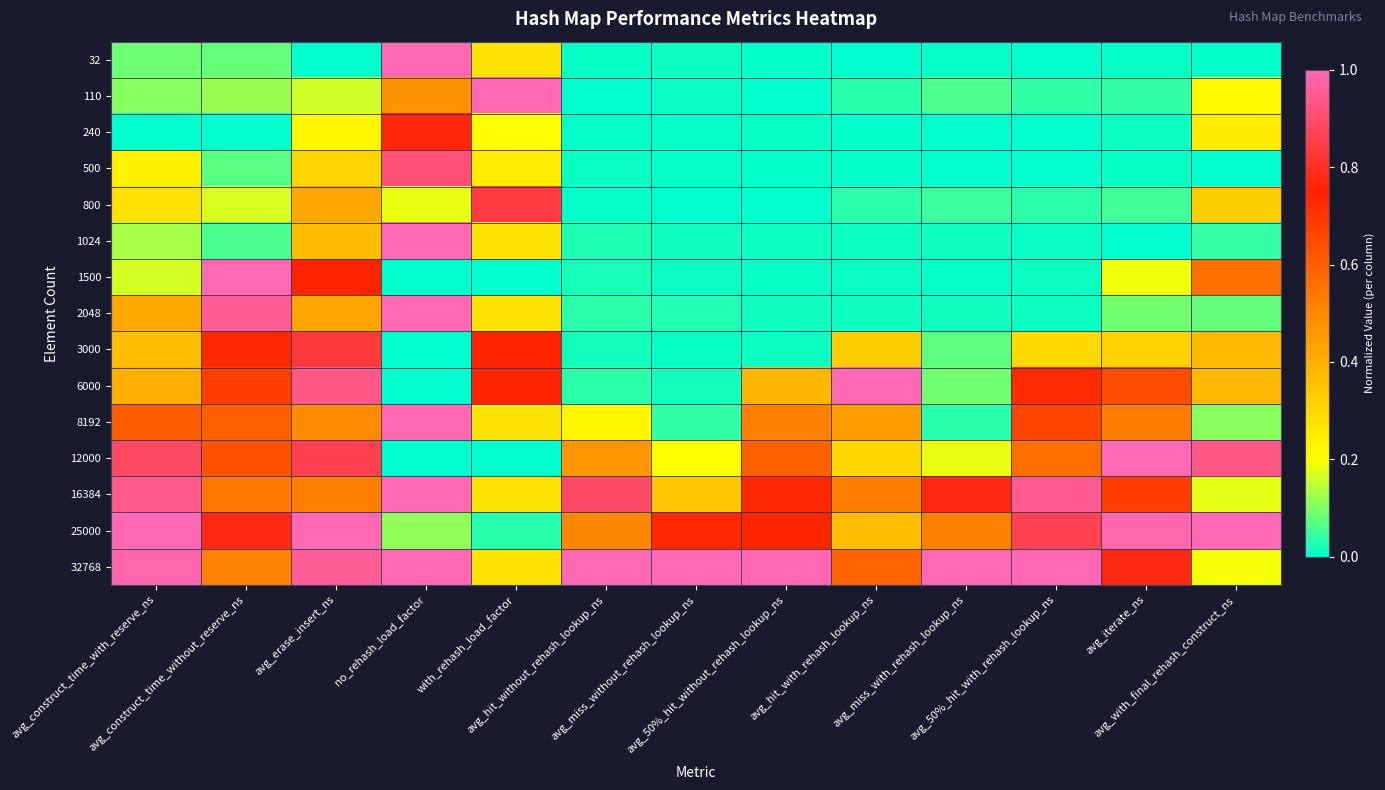

Reading left to right, what are all the values shown in this chart?

32: avg_construct_time_with_reserve_ns=0.1	avg_construct_time_without_reserve_ns=0.1	avg_erase_insert_ns=0.0	no_rehash_load_factor=1.0	with_rehash_load_factor=0.3	avg_hit_without_rehash_lookup_ns=0.0	avg_miss_without_rehash_lookup_ns=0.0	avg_50%_hit_without_rehash_lookup_ns=0.0	avg_hit_with_rehash_lookup_ns=0.0	avg_miss_with_rehash_lookup_ns=0.0	avg_50%_hit_with_rehash_lookup_ns=0.0	avg_iterate_ns=0.0	avg_with_final_rehash_construct_ns=0.0
110: avg_construct_time_with_reserve_ns=0.1	avg_construct_time_without_reserve_ns=0.1	avg_erase_insert_ns=0.2	no_rehash_load_factor=0.5	with_rehash_load_factor=1.0	avg_hit_without_rehash_lookup_ns=0.0	avg_miss_without_rehash_lookup_ns=0.0	avg_50%_hit_without_rehash_lookup_ns=0.0	avg_hit_with_rehash_lookup_ns=0.0	avg_miss_with_rehash_lookup_ns=0.1	avg_50%_hit_with_rehash_lookup_ns=0.0	avg_iterate_ns=0.0	avg_with_final_rehash_construct_ns=0.2
240: avg_construct_time_with_reserve_ns=0.0	avg_construct_time_without_reserve_ns=0.0	avg_erase_insert_ns=0.2	no_rehash_load_factor=0.8	with_rehash_load_factor=0.2	avg_hit_without_rehash_lookup_ns=0.0	avg_miss_without_rehash_lookup_ns=0.0	avg_50%_hit_without_rehash_lookup_ns=0.0	avg_hit_with_rehash_lookup_ns=0.0	avg_miss_with_rehash_lookup_ns=0.0	avg_50%_hit_with_rehash_lookup_ns=0.0	avg_iterate_ns=0.0	avg_with_final_rehash_construct_ns=0.2
500: avg_construct_time_with_reserve_ns=0.2	avg_construct_time_without_reserve_ns=0.1	avg_erase_insert_ns=0.3	no_rehash_load_factor=0.9	with_rehash_load_factor=0.2	avg_hit_without_rehash_lookup_ns=0.0	avg_miss_without_rehash_lookup_ns=0.0	avg_50%_hit_without_rehash_lookup_ns=0.0	avg_hit_with_rehash_lookup_ns=0.0	avg_miss_with_rehash_lookup_ns=0.0	avg_50%_hit_with_rehash_lookup_ns=0.0	avg_iterate_ns=0.0	avg_with_final_rehash_construct_ns=0.0
800: avg_construct_time_with_reserve_ns=0.3	avg_construct_time_without_reserve_ns=0.2	avg_erase_insert_ns=0.4	no_rehash_load_factor=0.2	with_rehash_load_factor=0.8	avg_hit_without_rehash_lookup_ns=0.0	avg_miss_without_rehash_lookup_ns=0.0	avg_50%_hit_without_rehash_lookup_ns=0.0	avg_hit_with_rehash_lookup_ns=0.0	avg_miss_with_rehash_lookup_ns=0.0	avg_50%_hit_with_rehash_lookup_ns=0.0	avg_iterate_ns=0.1	avg_with_final_rehash_construct_ns=0.3
1024: avg_construct_time_with_reserve_ns=0.1	avg_construct_time_without_reserve_ns=0.1	avg_erase_insert_ns=0.4	no_rehash_load_factor=1.0	with_rehash_load_factor=0.3	avg_hit_without_rehash_lookup_ns=0.0	avg_miss_without_rehash_lookup_ns=0.0	avg_50%_hit_without_rehash_lookup_ns=0.0	avg_hit_with_rehash_lookup_ns=0.0	avg_miss_with_rehash_lookup_ns=0.0	avg_50%_hit_with_rehash_lookup_ns=0.0	avg_iterate_ns=0.0	avg_with_final_rehash_construct_ns=0.0
1500: avg_construct_time_with_reserve_ns=0.2	avg_construct_time_without_reserve_ns=1.0	avg_erase_insert_ns=0.7	no_rehash_load_factor=0.0	with_rehash_load_factor=0.0	avg_hit_without_rehash_lookup_ns=0.0	avg_miss_without_rehash_lookup_ns=0.0	avg_50%_hit_without_rehash_lookup_ns=0.0	avg_hit_with_rehash_lookup_ns=0.0	avg_miss_with_rehash_lookup_ns=0.0	avg_50%_hit_with_rehash_lookup_ns=0.0	avg_iterate_ns=0.2	avg_with_final_rehash_construct_ns=0.6
2048: avg_construct_time_with_reserve_ns=0.4	avg_construct_time_without_reserve_ns=1.0	avg_erase_insert_ns=0.4	no_rehash_load_factor=1.0	with_rehash_load_factor=0.3	avg_hit_without_rehash_lookup_ns=0.0	avg_miss_without_rehash_lookup_ns=0.0	avg_50%_hit_without_rehash_lookup_ns=0.0	avg_hit_with_rehash_lookup_ns=0.0	avg_miss_with_rehash_lookup_ns=0.0	avg_50%_hit_with_rehash_lookup_ns=0.0	avg_iterate_ns=0.1	avg_with_final_rehash_construct_ns=0.1
3000: avg_construct_time_with_reserve_ns=0.4	avg_construct_time_without_reserve_ns=0.7	avg_erase_insert_ns=0.8	no_rehash_load_factor=0.0	with_rehash_load_factor=0.7	avg_hit_without_rehash_lookup_ns=0.0	avg_miss_without_rehash_lookup_ns=0.0	avg_50%_hit_without_rehash_lookup_ns=0.0	avg_hit_with_rehash_lookup_ns=0.3	avg_miss_with_rehash_lookup_ns=0.1	avg_50%_hit_with_rehash_lookup_ns=0.3	avg_iterate_ns=0.3	avg_with_final_rehash_construct_ns=0.4
6000: avg_construct_time_with_reserve_ns=0.4	avg_construct_time_without_reserve_ns=0.7	avg_erase_insert_ns=0.9	no_rehash_load_factor=0.0	with_rehash_load_factor=0.7	avg_hit_without_rehash_lookup_ns=0.0	avg_miss_without_rehash_lookup_ns=0.0	avg_50%_hit_without_rehash_lookup_ns=0.4	avg_hit_with_rehash_lookup_ns=1.0	avg_miss_with_rehash_lookup_ns=0.1	avg_50%_hit_with_rehash_lookup_ns=0.7	avg_iterate_ns=0.6	avg_with_final_rehash_construct_ns=0.4
8192: avg_construct_time_with_reserve_ns=0.6	avg_construct_time_without_reserve_ns=0.6	avg_erase_insert_ns=0.5	no_rehash_load_factor=1.0	with_rehash_load_factor=0.3	avg_hit_without_rehash_lookup_ns=0.2	avg_miss_without_rehash_lookup_ns=0.0	avg_50%_hit_without_rehash_lookup_ns=0.5	avg_hit_with_rehash_lookup_ns=0.4	avg_miss_with_rehash_lookup_ns=0.0	avg_50%_hit_with_rehash_lookup_ns=0.7	avg_iterate_ns=0.5	avg_with_final_rehash_construct_ns=0.1
12000: avg_construct_time_with_reserve_ns=0.9	avg_construct_time_without_reserve_ns=0.6	avg_erase_insert_ns=0.9	no_rehash_load_factor=0.0	with_rehash_load_factor=0.0	avg_hit_without_rehash_lookup_ns=0.5	avg_miss_without_rehash_lookup_ns=0.2	avg_50%_hit_without_rehash_lookup_ns=0.6	avg_hit_with_rehash_lookup_ns=0.3	avg_miss_with_rehash_lookup_ns=0.2	avg_50%_hit_with_rehash_lookup_ns=0.6	avg_iterate_ns=1.0	avg_with_final_rehash_construct_ns=0.9
16384: avg_construct_time_with_reserve_ns=0.9	avg_construct_time_without_reserve_ns=0.5	avg_erase_insert_ns=0.5	no_rehash_load_factor=1.0	with_rehash_load_factor=0.3	avg_hit_without_rehash_lookup_ns=0.9	avg_miss_without_rehash_lookup_ns=0.3	avg_50%_hit_without_rehash_lookup_ns=0.7	avg_hit_with_rehash_lookup_ns=0.5	avg_miss_with_rehash_lookup_ns=0.8	avg_50%_hit_with_rehash_lookup_ns=0.9	avg_iterate_ns=0.7	avg_with_final_rehash_construct_ns=0.2
25000: avg_construct_time_with_reserve_ns=1.0	avg_construct_time_without_reserve_ns=0.8	avg_erase_insert_ns=1.0	no_rehash_load_factor=0.1	with_rehash_load_factor=0.0	avg_hit_without_rehash_lookup_ns=0.5	avg_miss_without_rehash_lookup_ns=0.7	avg_50%_hit_without_rehash_lookup_ns=0.7	avg_hit_with_rehash_lookup_ns=0.4	avg_miss_with_rehash_lookup_ns=0.5	avg_50%_hit_with_rehash_lookup_ns=0.9	avg_iterate_ns=1.0	avg_with_final_rehash_construct_ns=1.0
32768: avg_construct_time_with_reserve_ns=1.0	avg_construct_time_without_reserve_ns=0.5	avg_erase_insert_ns=1.0	no_rehash_load_factor=1.0	with_rehash_load_factor=0.3	avg_hit_without_rehash_lookup_ns=1.0	avg_miss_without_rehash_lookup_ns=1.0	avg_50%_hit_without_rehash_lookup_ns=1.0	avg_hit_with_rehash_lookup_ns=0.6	avg_miss_with_rehash_lookup_ns=1.0	avg_50%_hit_with_rehash_lookup_ns=1.0	avg_iterate_ns=0.8	avg_with_final_rehash_construct_ns=0.2